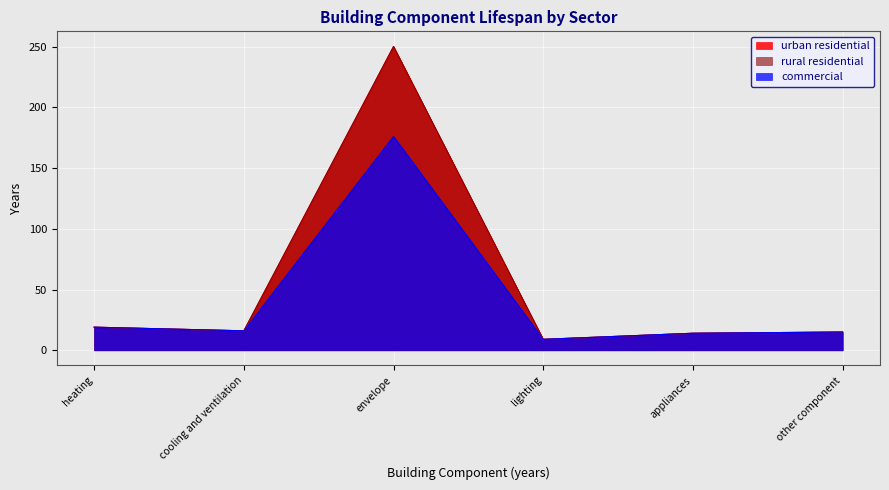

What is the label of the 1st point from the left?

heating